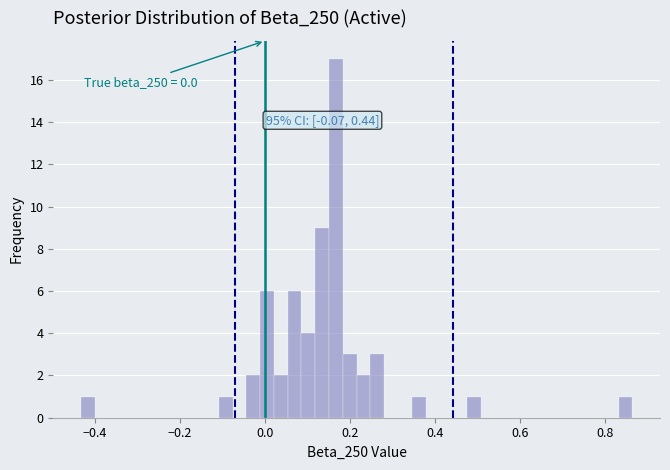

Around what value on the x-axis is the tallest bar? Give the approximate position of its centre, as read against the axis.

0.16